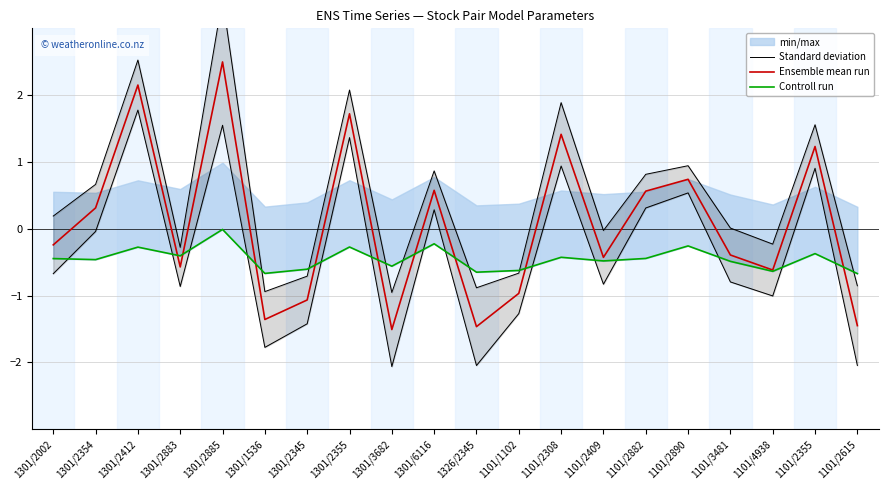

How many values in the Standard deviation series exceed 0?

8